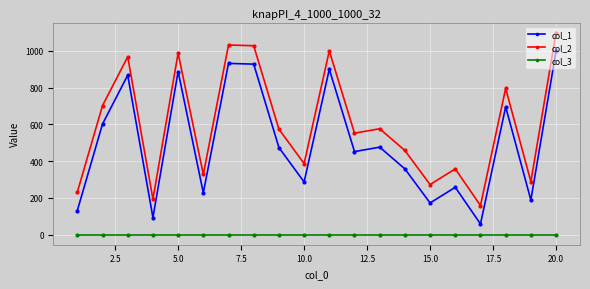

At how many categories does at least one series exceed 721?

7